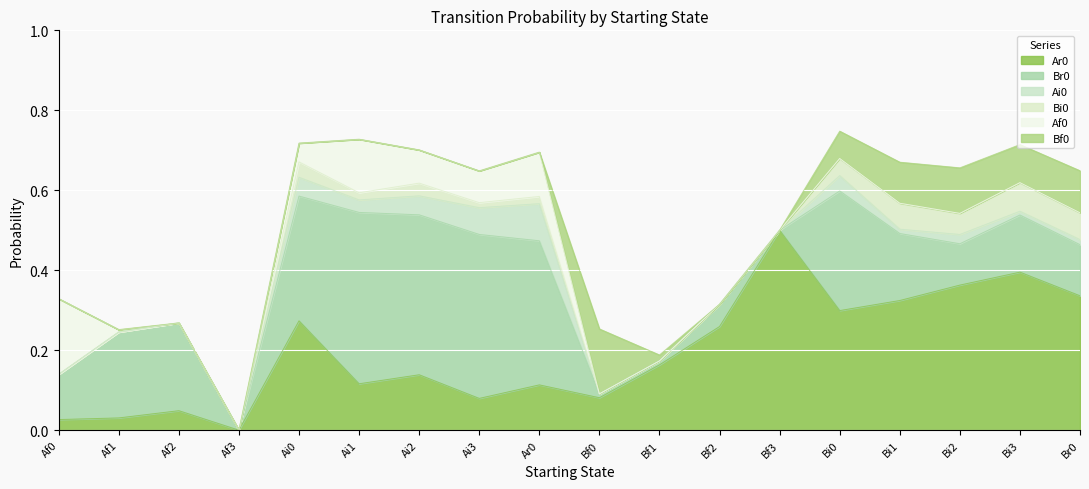

The Ai0 series shows 0.0 at Bi3. True or false?

False